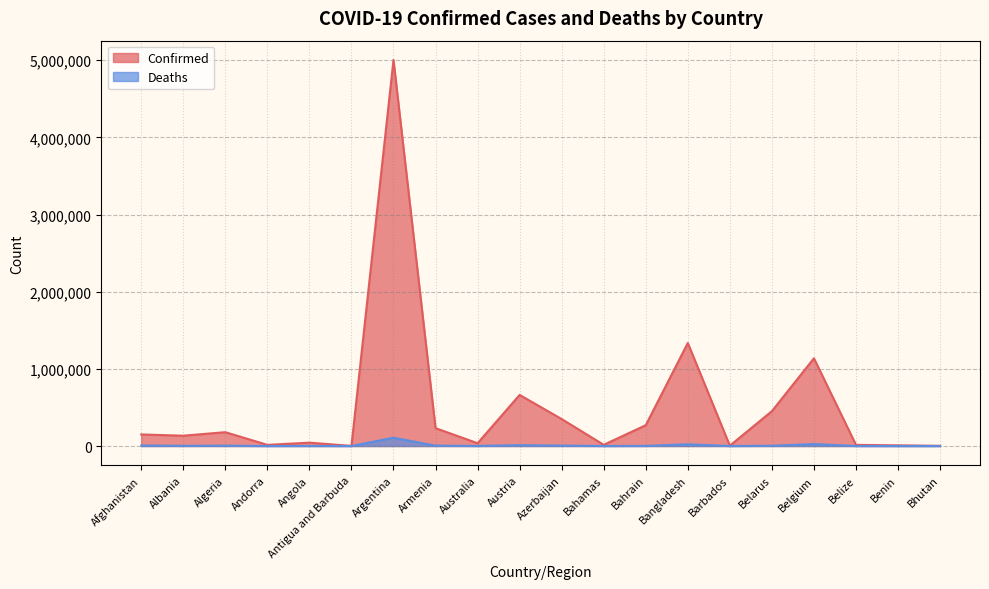

What is the label of the 9th point from the left?

Australia